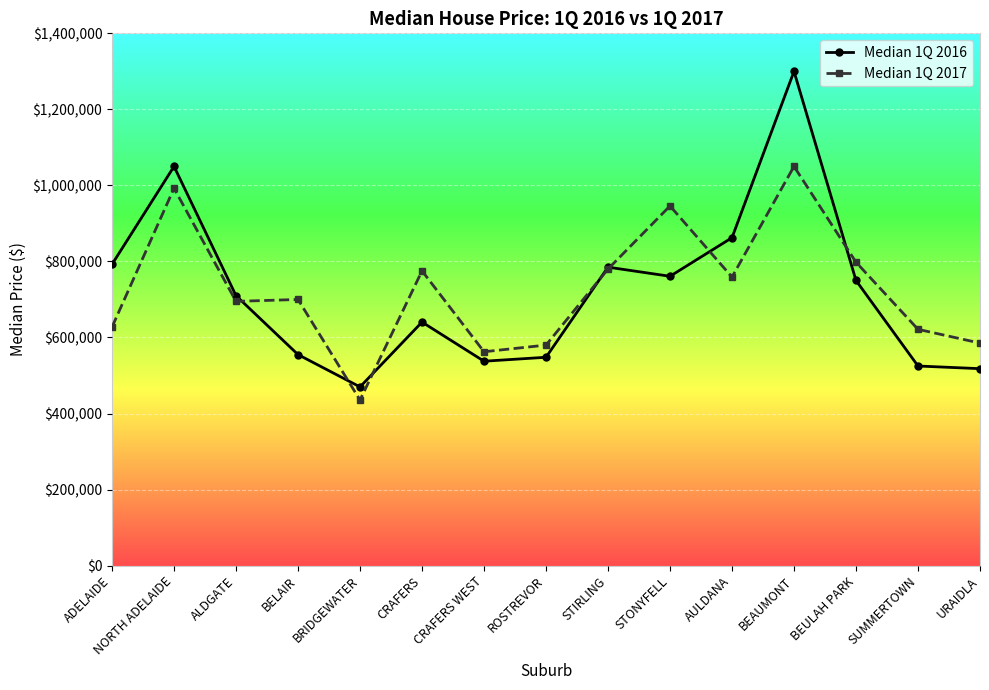

What is the maximum value shown in the chart?

1300000